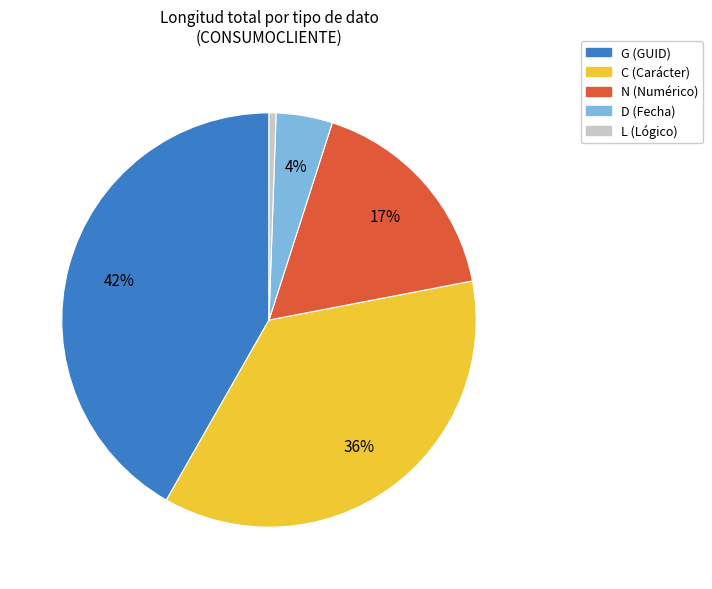

Is there any slice that represents more than half of the pie?

No